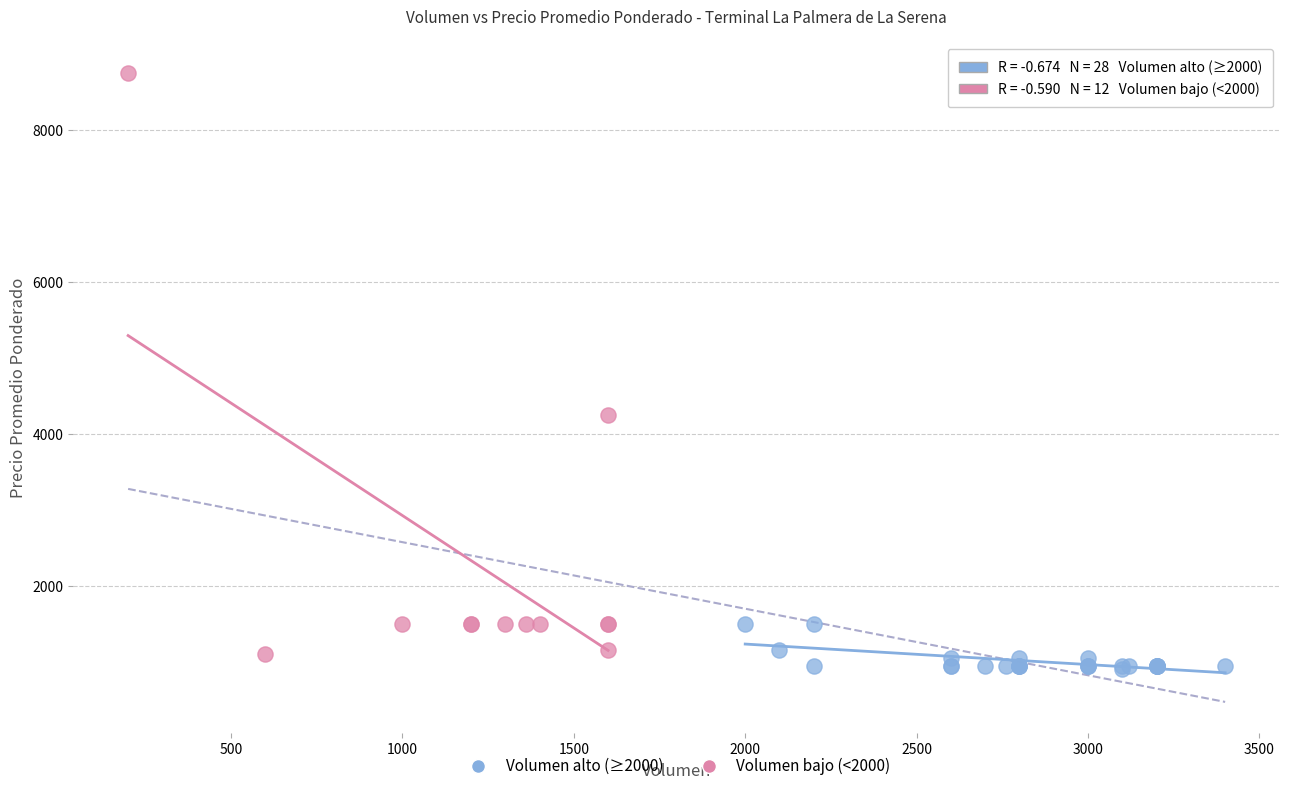

Which series has the widest spread of Y values?

Volumen bajo (<2000)